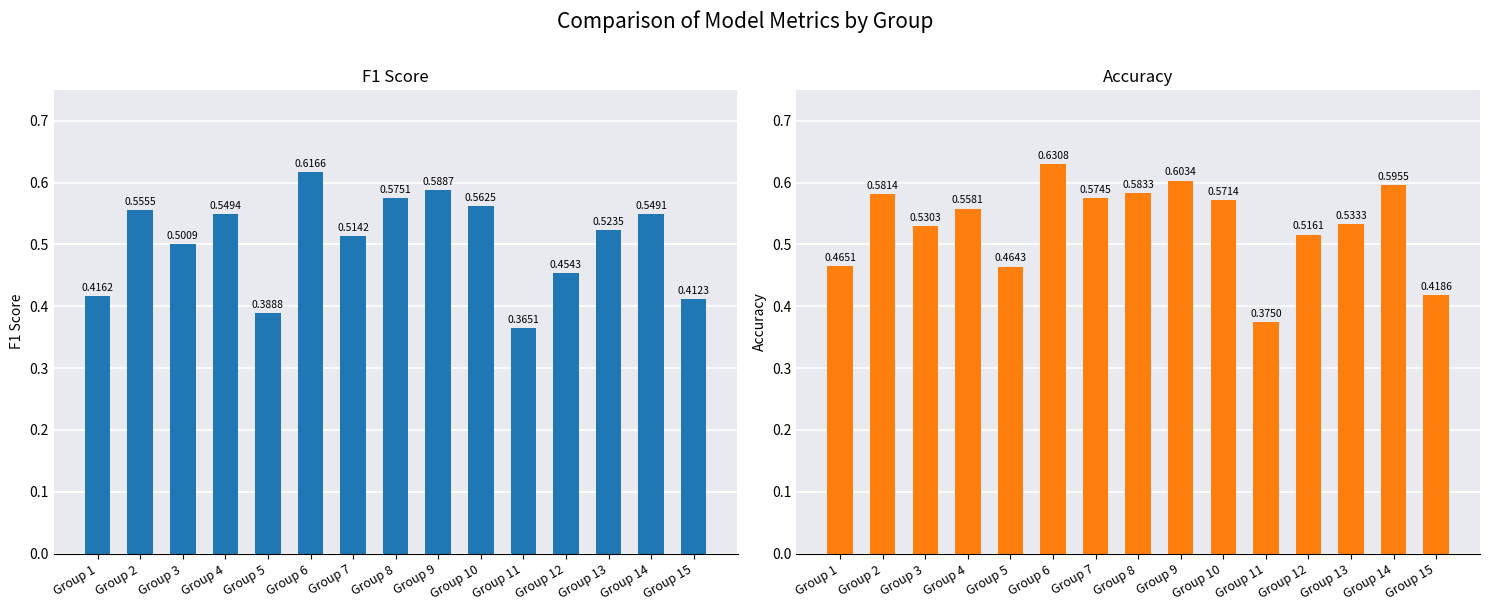

Count the f1 values in the range 0 to 1.

15